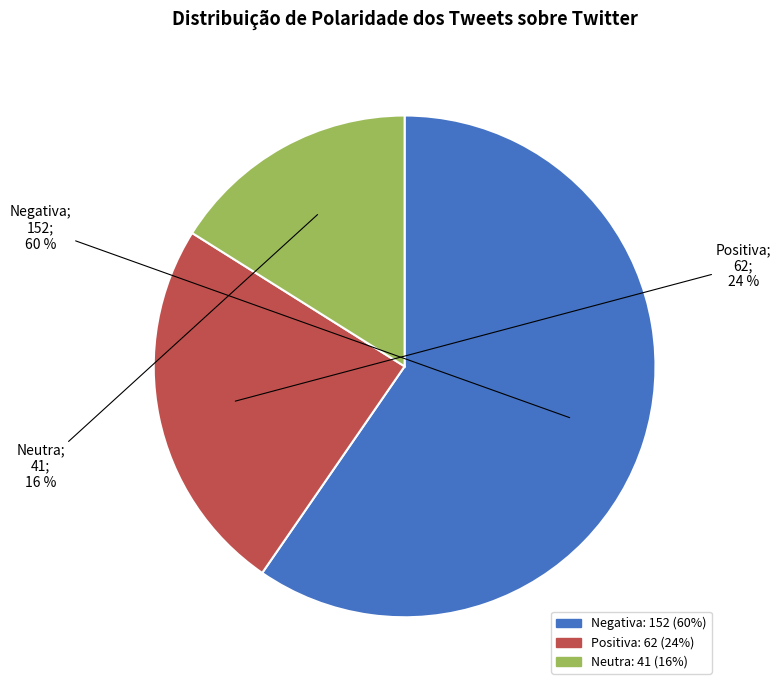

Approximately how many times larger is the value at Positiva compared to Negativa?

0.4